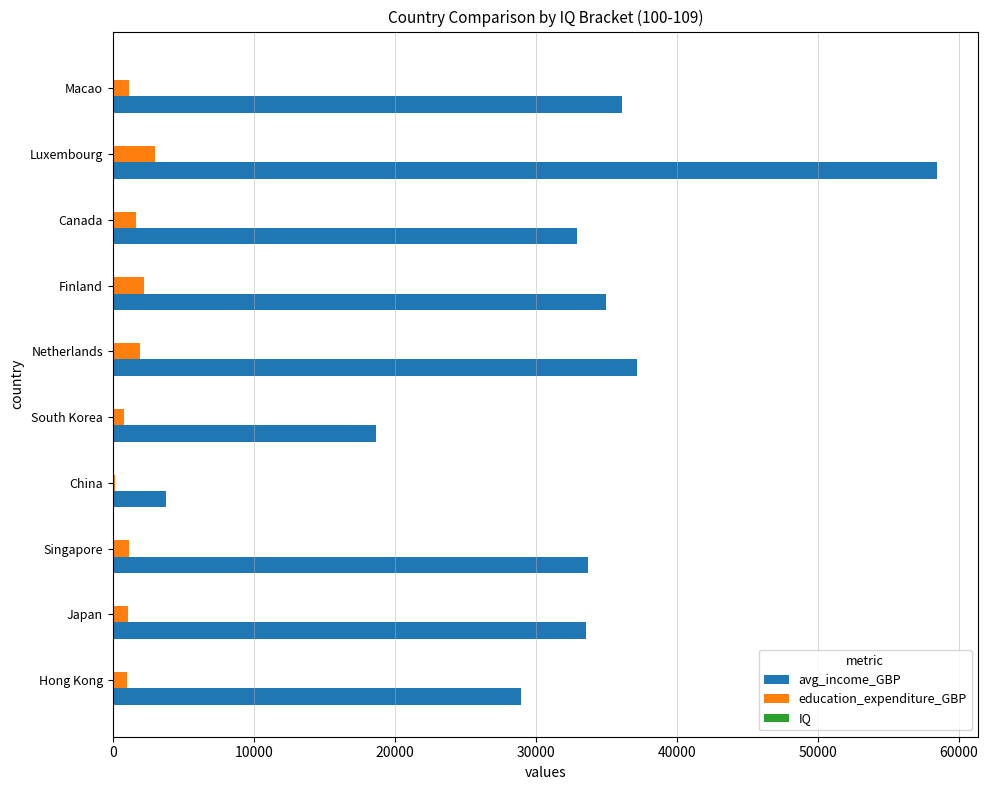

The value of avg_income_GBP at Singapore is 33702. True or false?

True